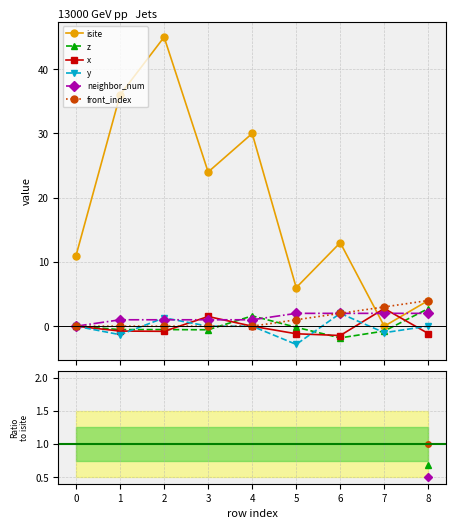

Which series has the largest total across all categories?

isite